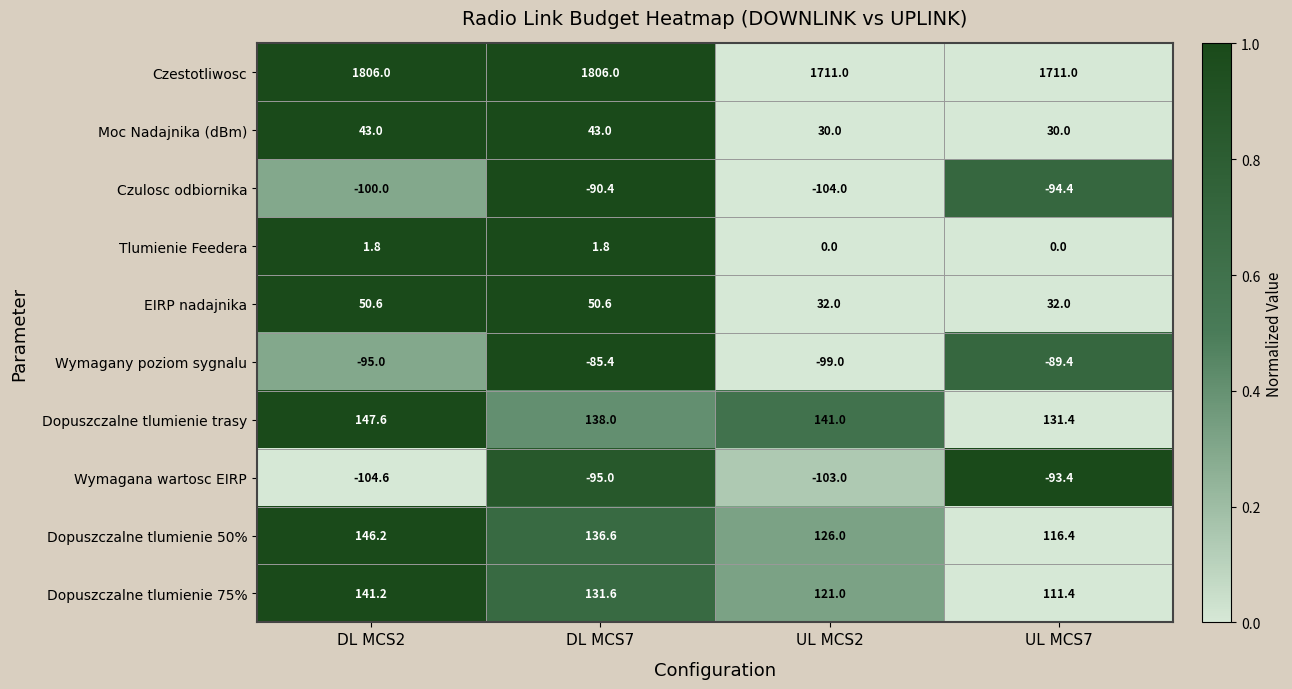

What is the minimum value shown in the chart?

-104.6